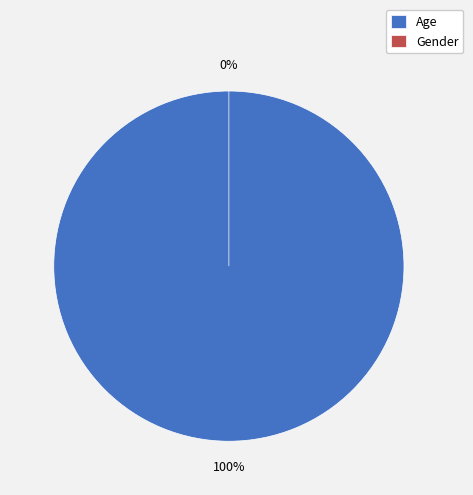

Is there a majority slice in this chart?

Yes